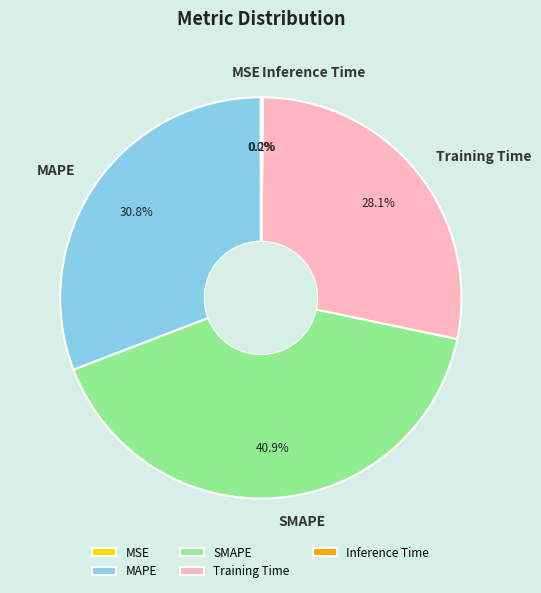

What is the largest slice in the pie chart?

SMAPE